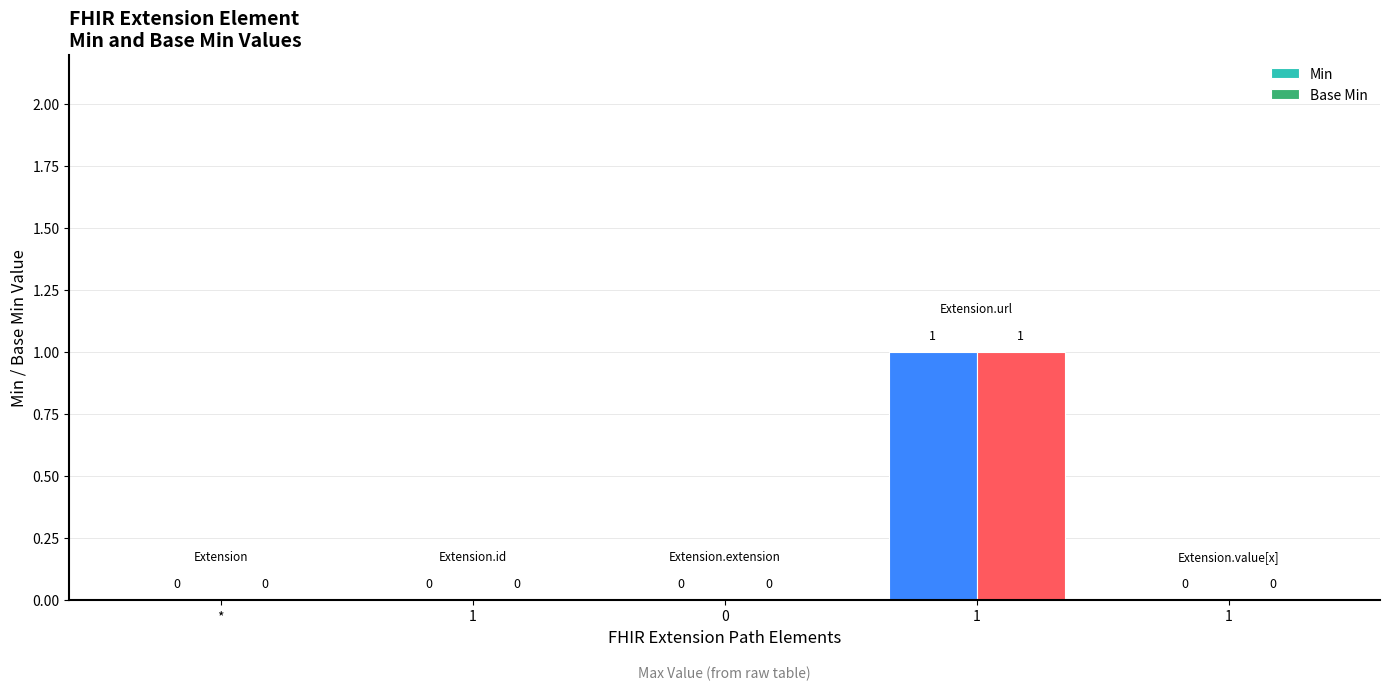

Rank the series at * from highest to lowest value.

Min, Base Min